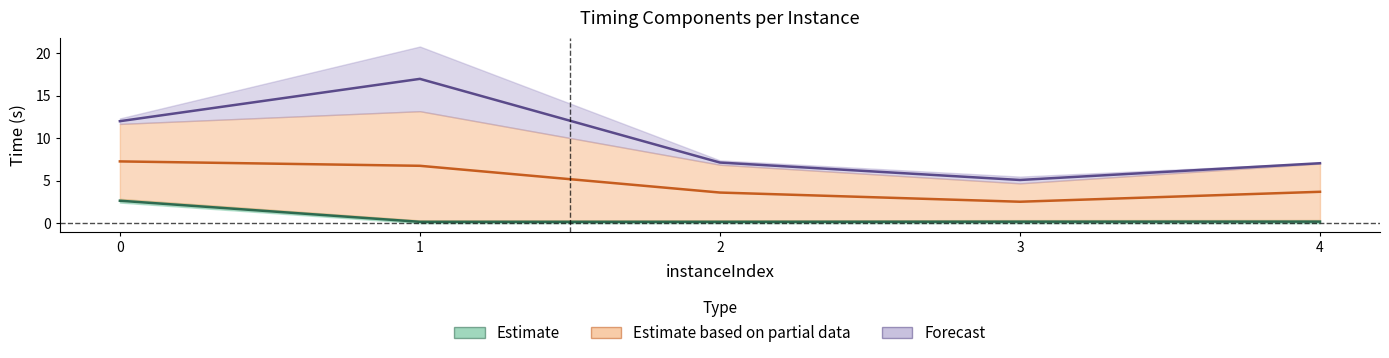

Reading left to right, transcribe all the data shown in this chart.

Estimate: 0=2.7	1=0.2	2=0.2	3=0.2	4=0.2
Estimate based on partial data: 0=7.3	1=6.8	2=3.6	3=2.5	4=3.7
Forecast: 0=12.0	1=17.0	2=7.1	3=5.1	4=7.1